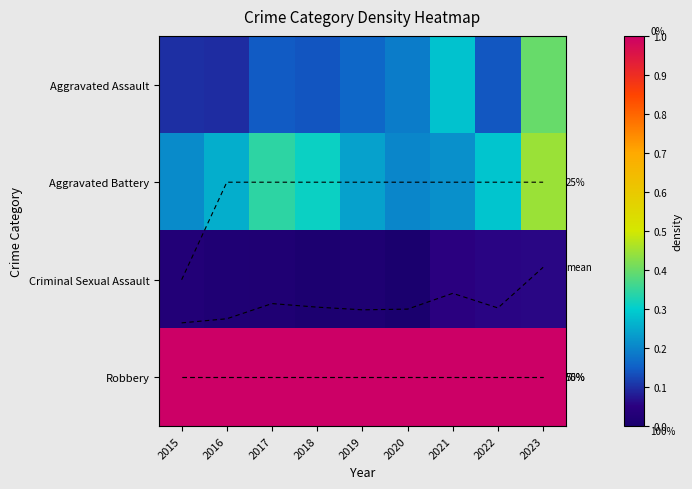

Rank the series by their maximum value, from lowest to highest.

Criminal Sexual Assault, Aggravated Assault, Aggravated Battery, Robbery